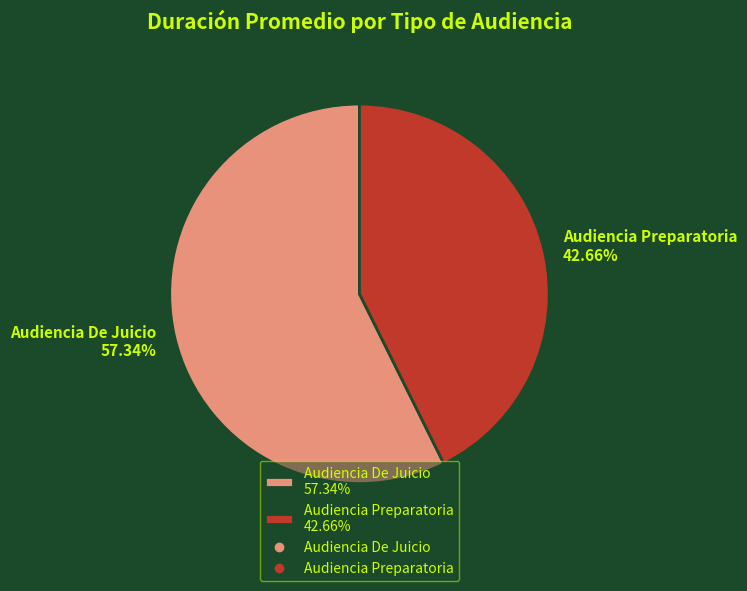

Which category accounts for the majority?

Audiencia De Juicio